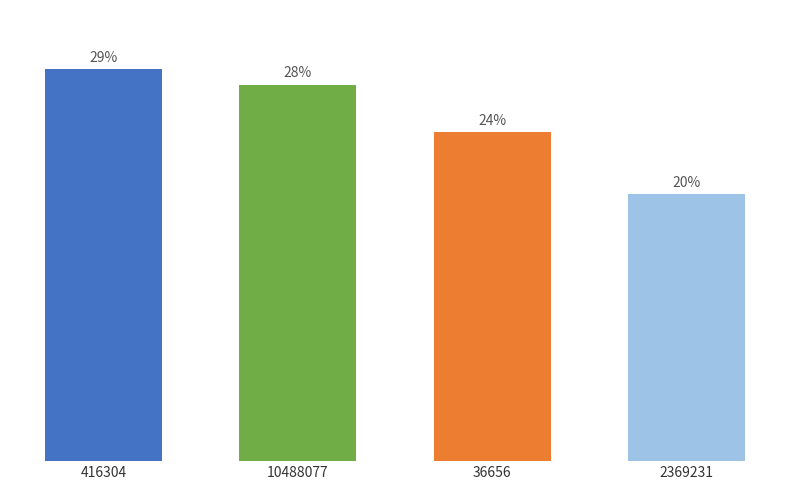

What is the change in value from 416304 to 36656?

-4.6